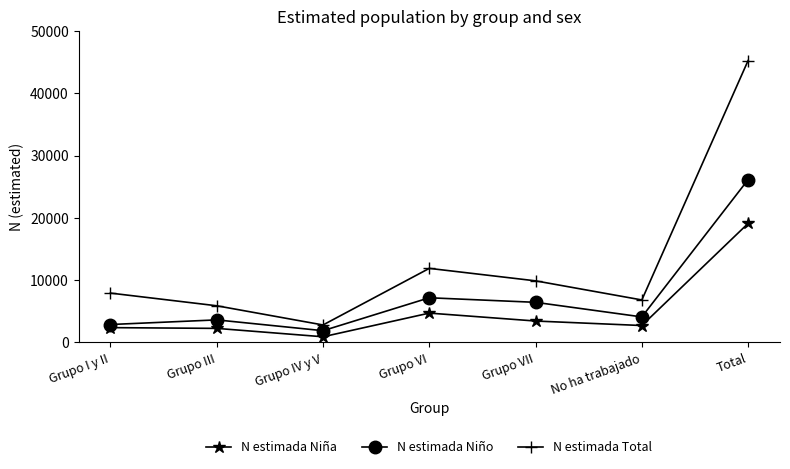

What is the difference between the maximum and second lowest values in the N estimada Niño series?

23249